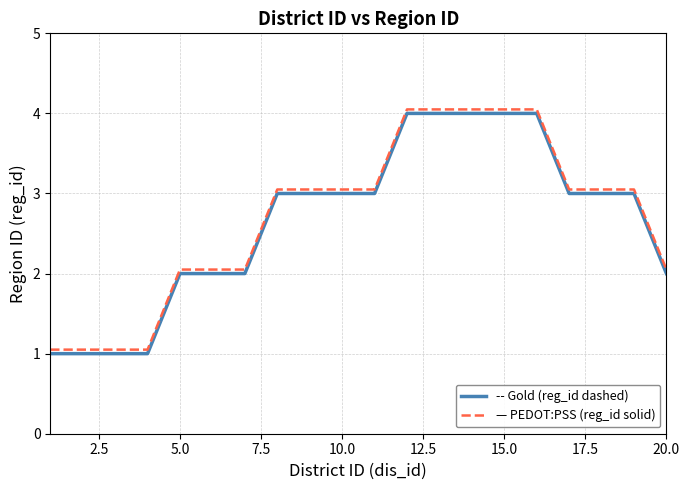

What is the minimum value shown in the chart?

1.0